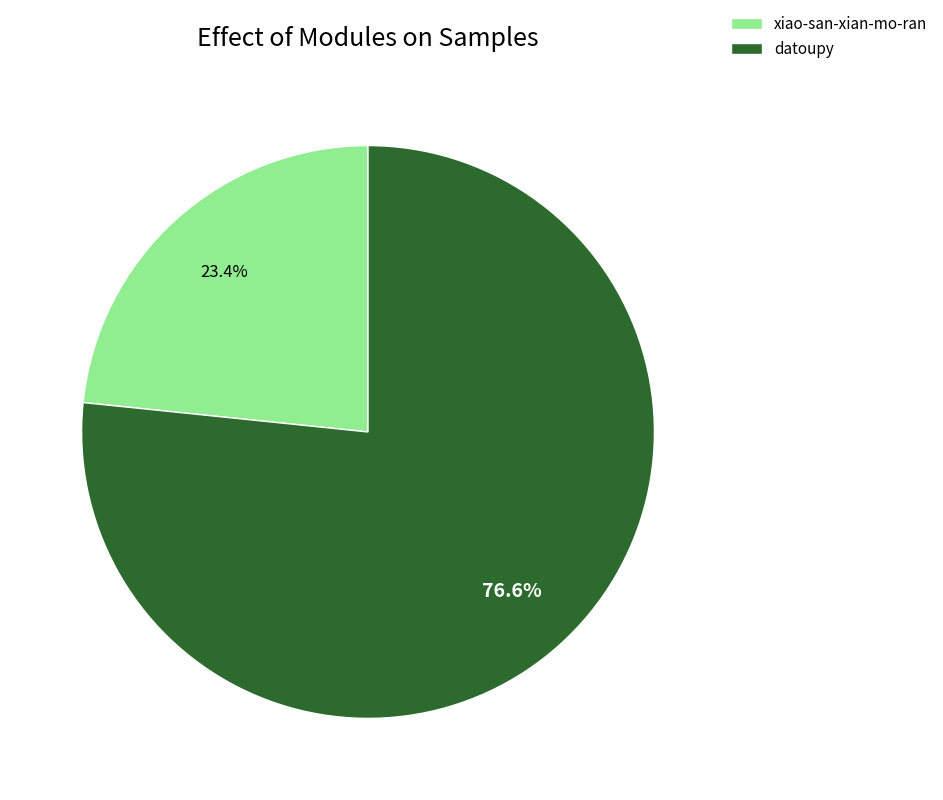

Does any single category account for the majority?

Yes